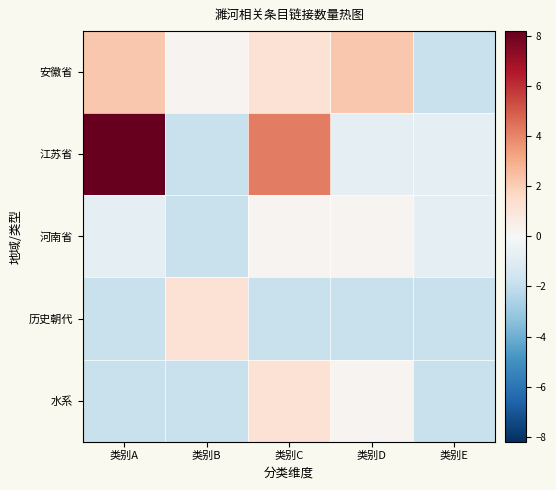

Which category has the highest value across all series?

类别A